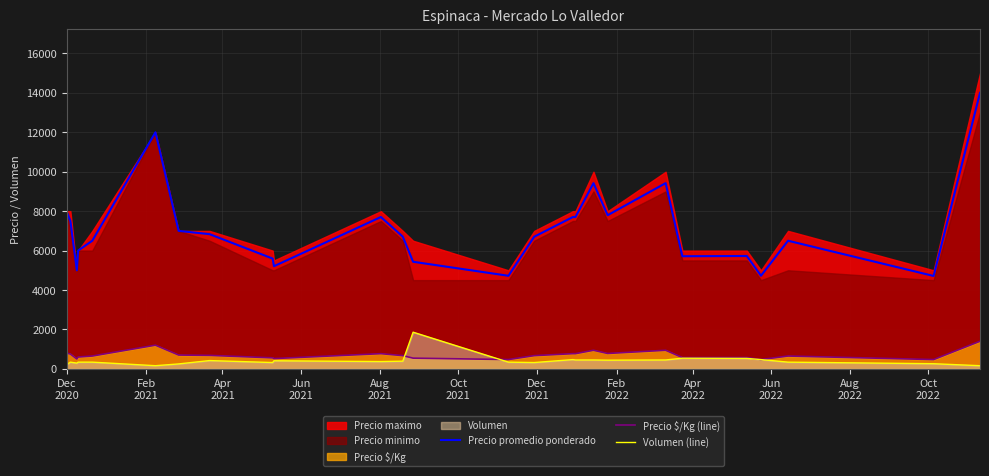

At which label does Precio promedio ponderado first exceed 6705?

Dec
2020